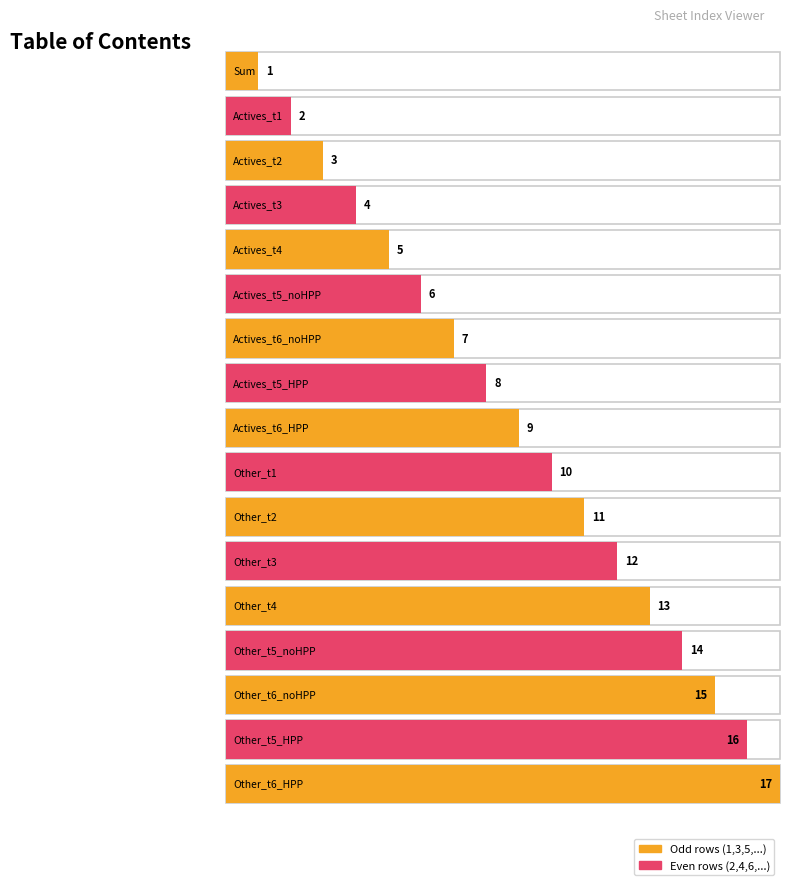

Which label corresponds to the largest value in the chart?

Other_t6_HPP